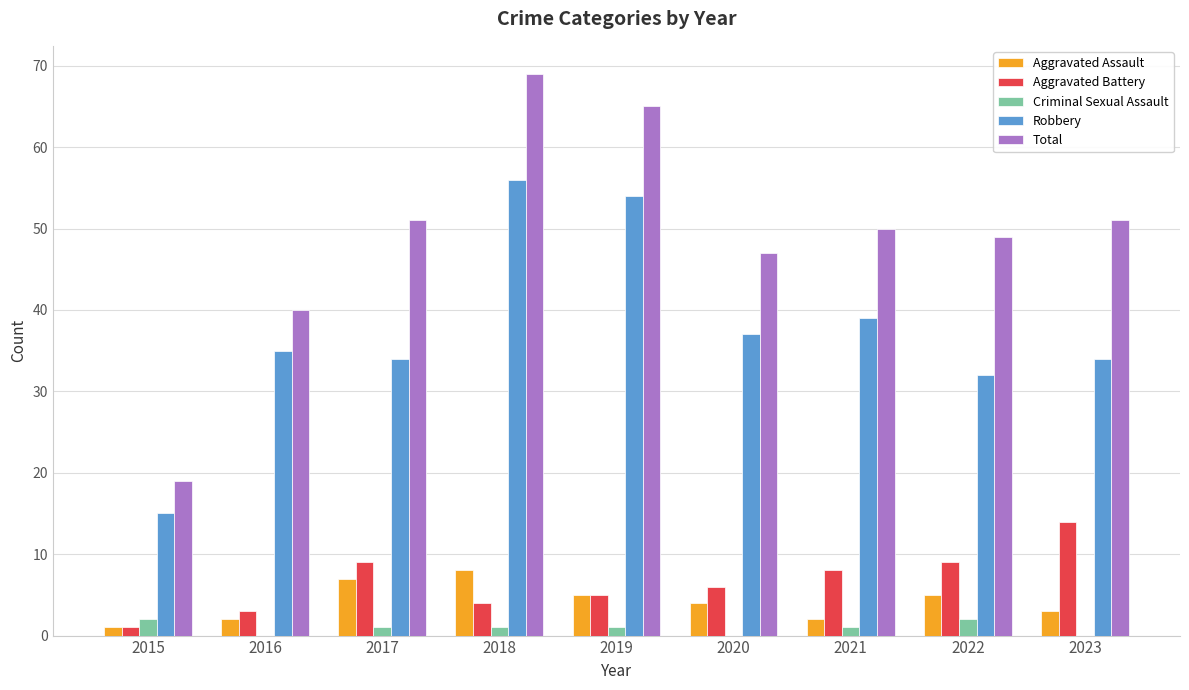

Between 2016 and 2018, which series saw the biggest shift?

Total